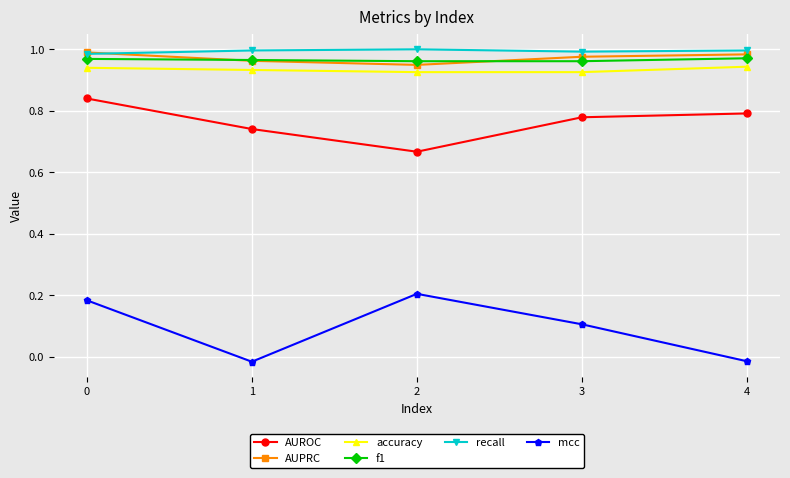

True or false: accuracy has more than 2 interior local peaks.

False